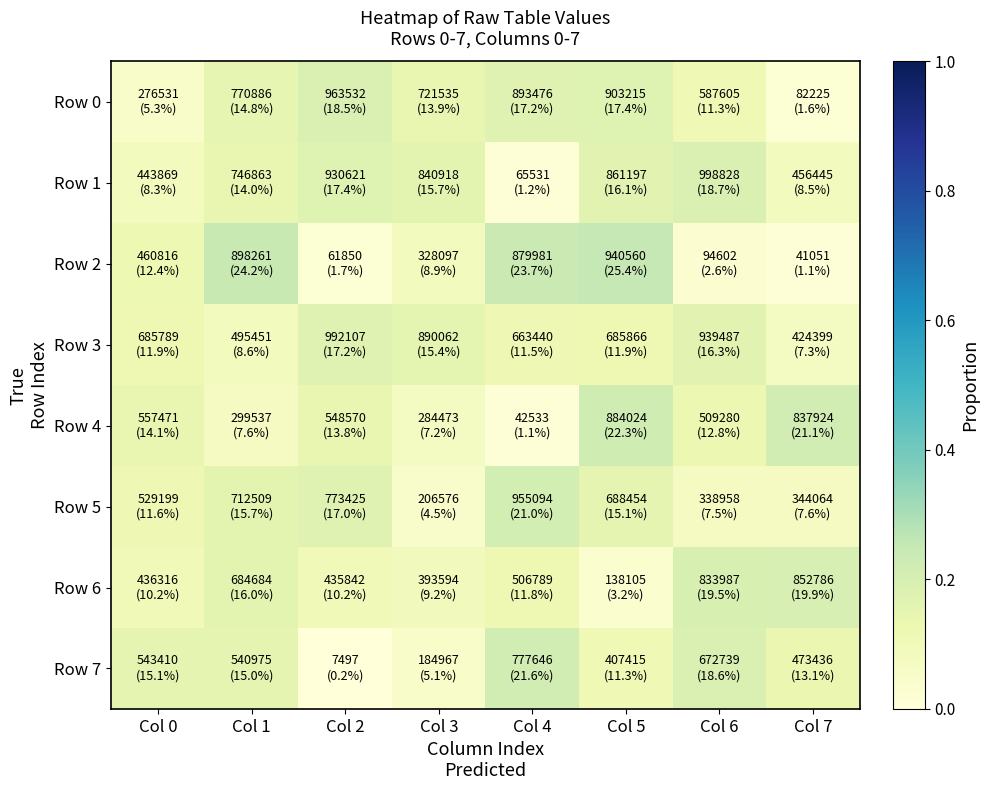

Reading left to right, transcribe all the data shown in this chart.

Row 0: Col 0=0.1	Col 1=0.1	Col 2=0.2	Col 3=0.1	Col 4=0.2	Col 5=0.2	Col 6=0.1	Col 7=0.0
Row 1: Col 0=0.1	Col 1=0.1	Col 2=0.2	Col 3=0.2	Col 4=0.0	Col 5=0.2	Col 6=0.2	Col 7=0.1
Row 2: Col 0=0.1	Col 1=0.2	Col 2=0.0	Col 3=0.1	Col 4=0.2	Col 5=0.3	Col 6=0.0	Col 7=0.0
Row 3: Col 0=0.1	Col 1=0.1	Col 2=0.2	Col 3=0.2	Col 4=0.1	Col 5=0.1	Col 6=0.2	Col 7=0.1
Row 4: Col 0=0.1	Col 1=0.1	Col 2=0.1	Col 3=0.1	Col 4=0.0	Col 5=0.2	Col 6=0.1	Col 7=0.2
Row 5: Col 0=0.1	Col 1=0.2	Col 2=0.2	Col 3=0.0	Col 4=0.2	Col 5=0.2	Col 6=0.1	Col 7=0.1
Row 6: Col 0=0.1	Col 1=0.2	Col 2=0.1	Col 3=0.1	Col 4=0.1	Col 5=0.0	Col 6=0.2	Col 7=0.2
Row 7: Col 0=0.2	Col 1=0.1	Col 2=0.0	Col 3=0.1	Col 4=0.2	Col 5=0.1	Col 6=0.2	Col 7=0.1